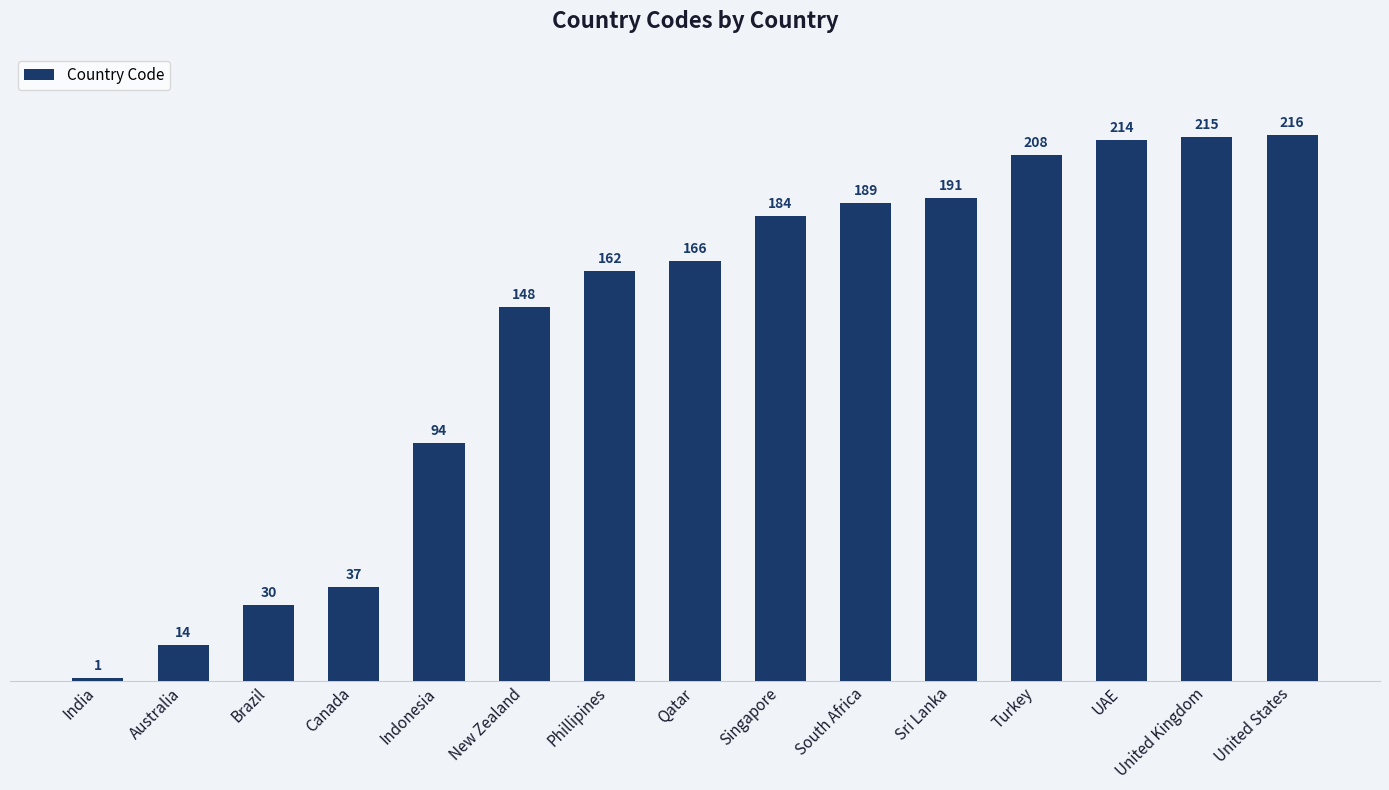

What is the smallest value displayed?

1